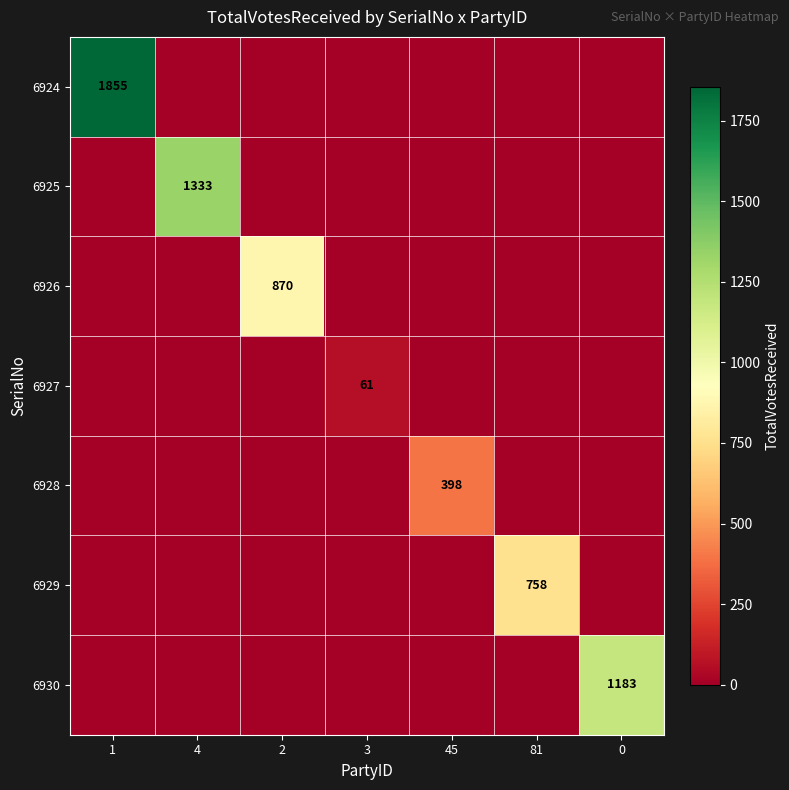

At how many categories does at least one series exceed 208?

6